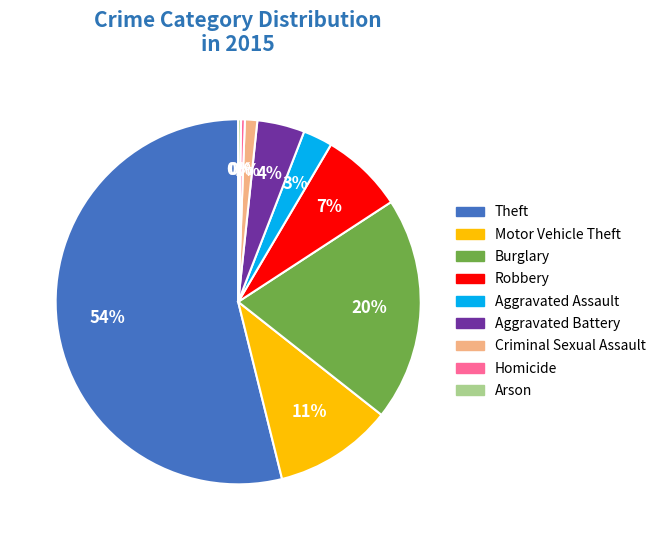

Combined, do Motor Vehicle Theft and Theft account for over 50%?

Yes